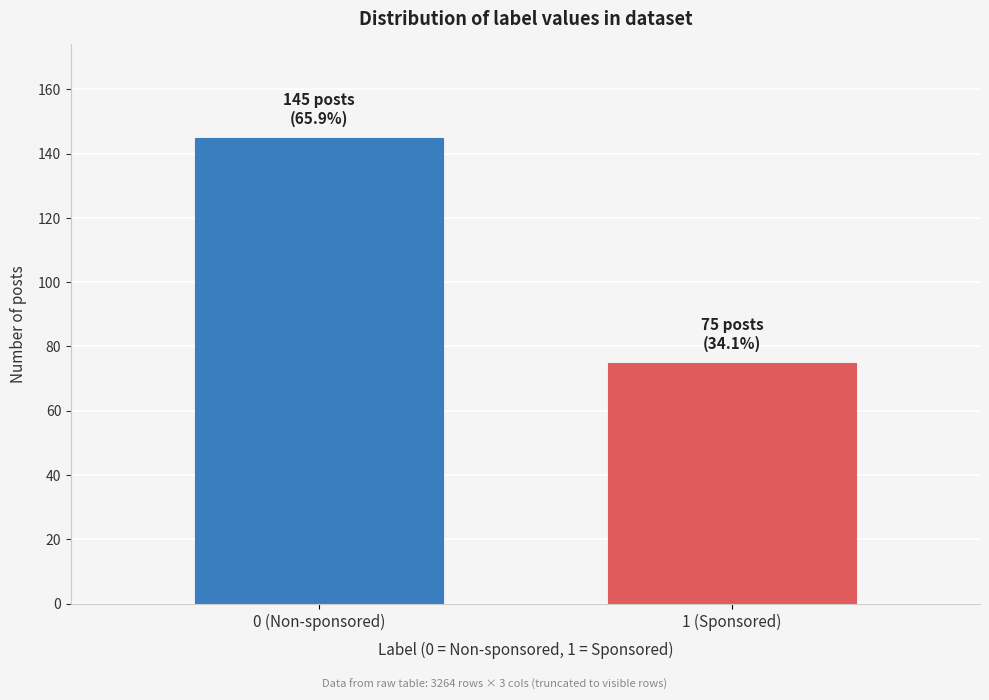

Reading right to left, list all the values displayed in this chart.

1 (Sponsored)=75	0 (Non-sponsored)=145